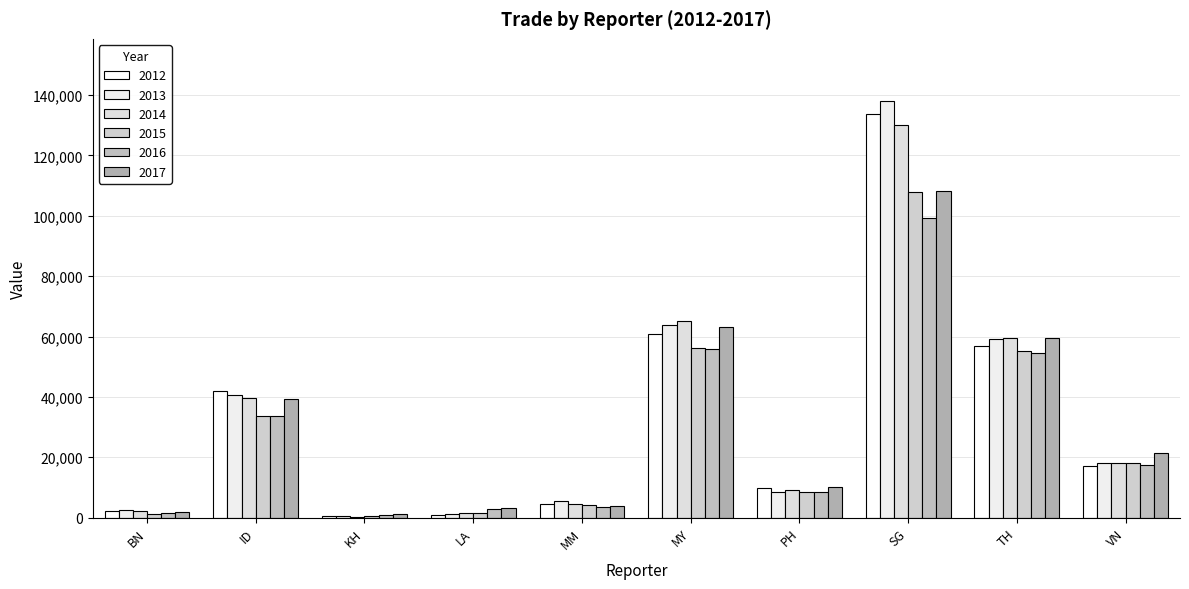

What is the label of the 1st bar from the left?

BN